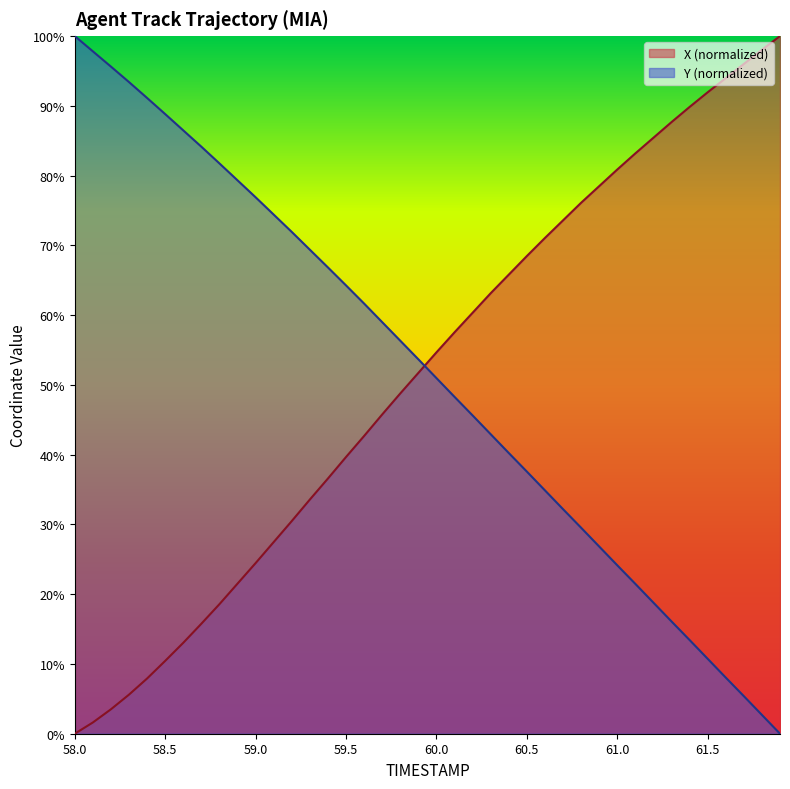

At which label does X first exceed 54?

60.0